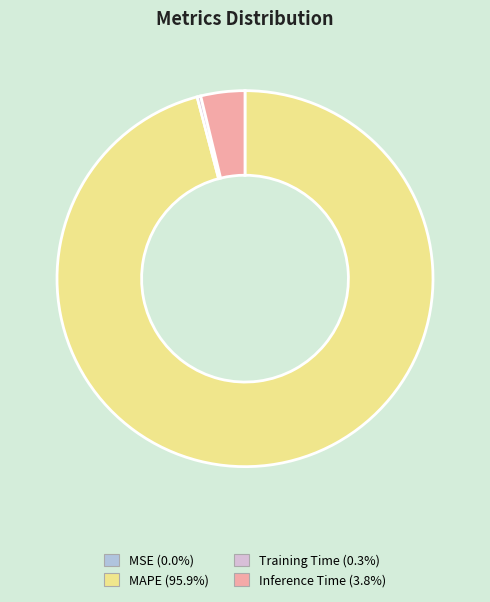

Do Training Time and Inference Time together represent more than half of the pie?

No